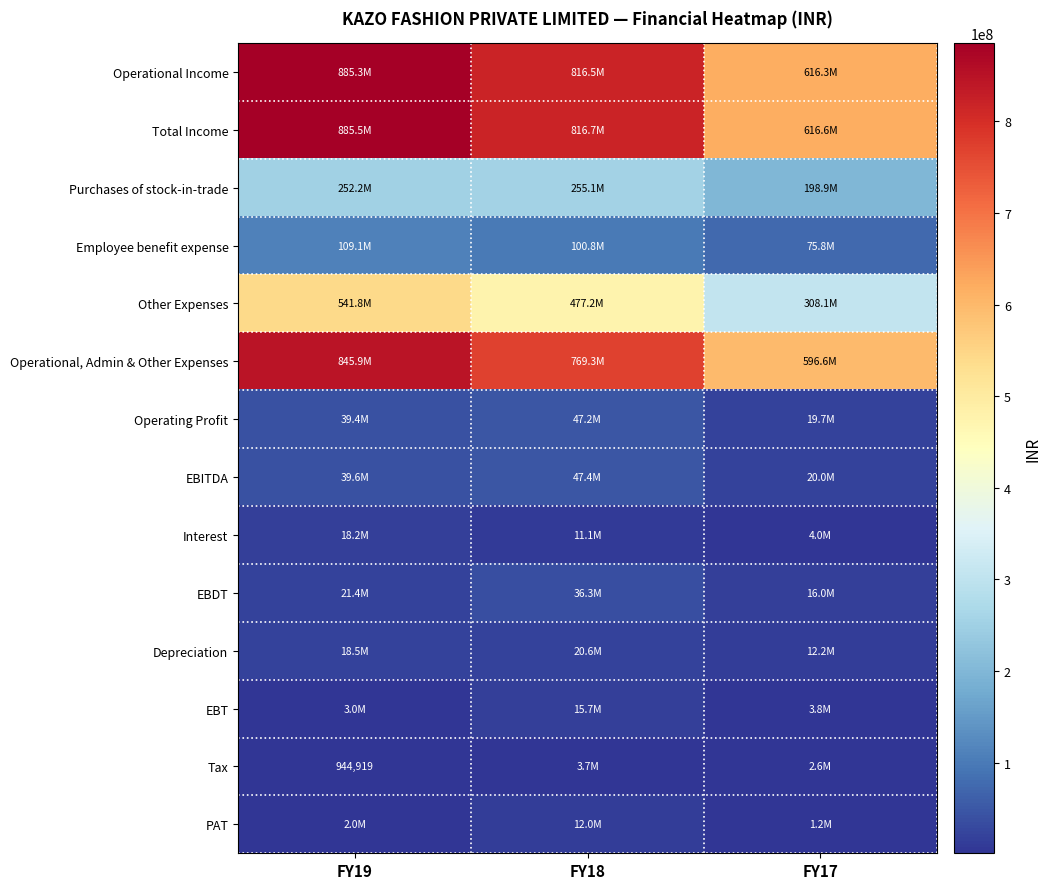

Is it true that Tax equals 347991 at FY19?

False